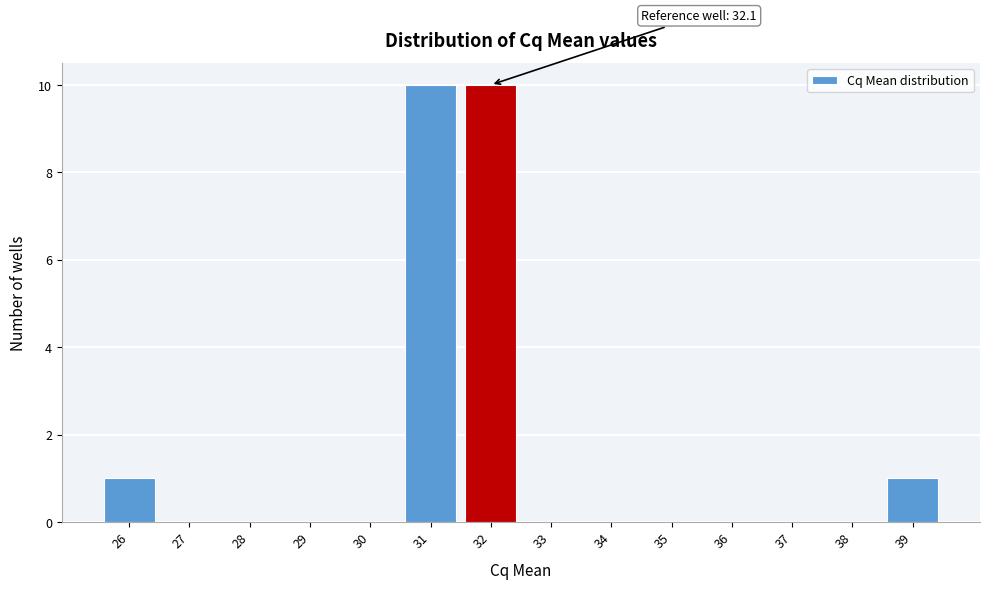

Reading left to right, what are all the values shown in this chart?

26=1	27=0	28=0	29=0	30=0	31=10	32=10	33=0	34=0	35=0	36=0	37=0	38=0	39=1